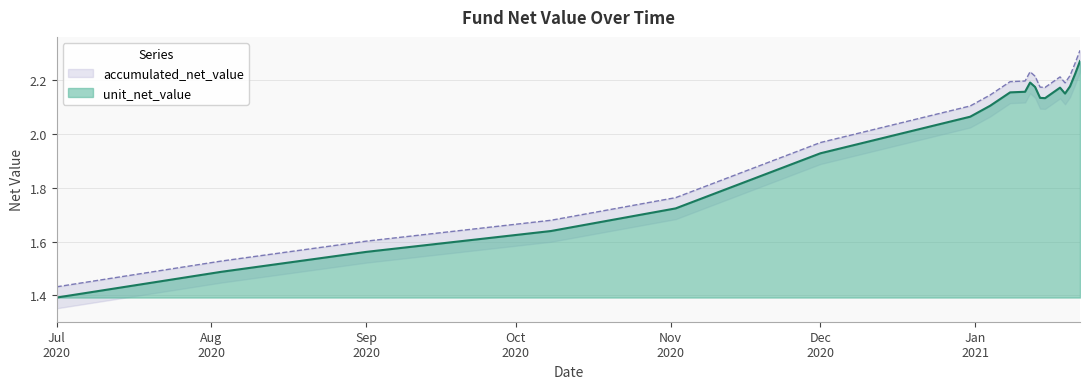

The accumulated_net_value series shows 2.7 at 2020-11-02. True or false?

False